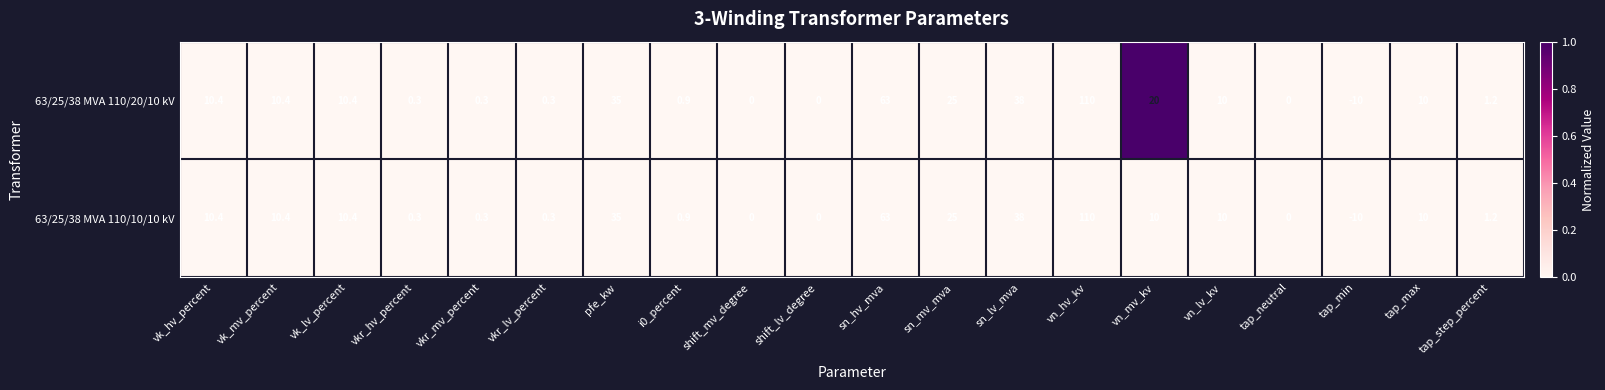

Which category has the highest value in the 63/25/38 MVA 110/10/10 kV series?

vn_hv_kv